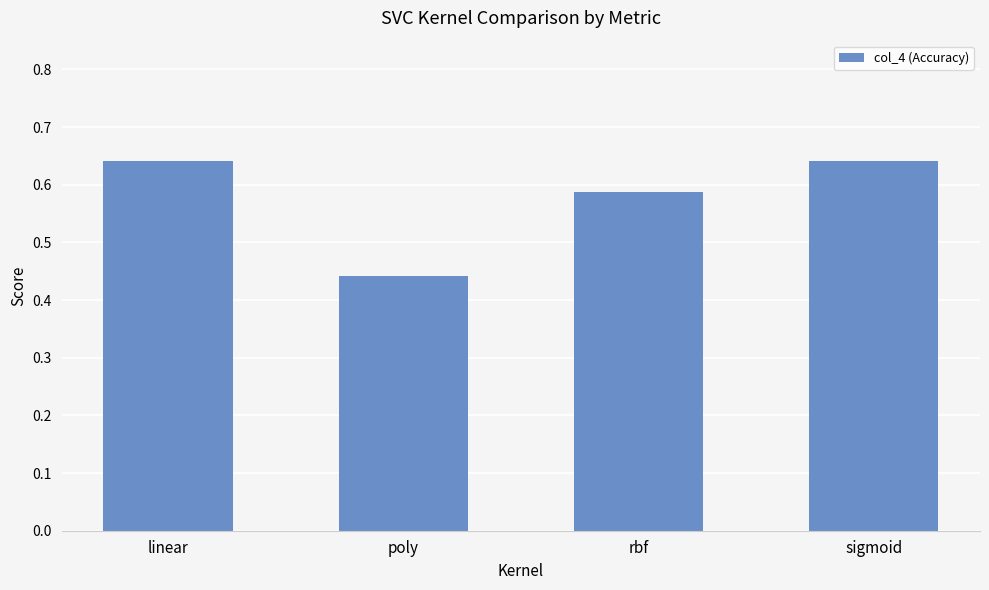

At which category does the chart reach its minimum across all series?

poly